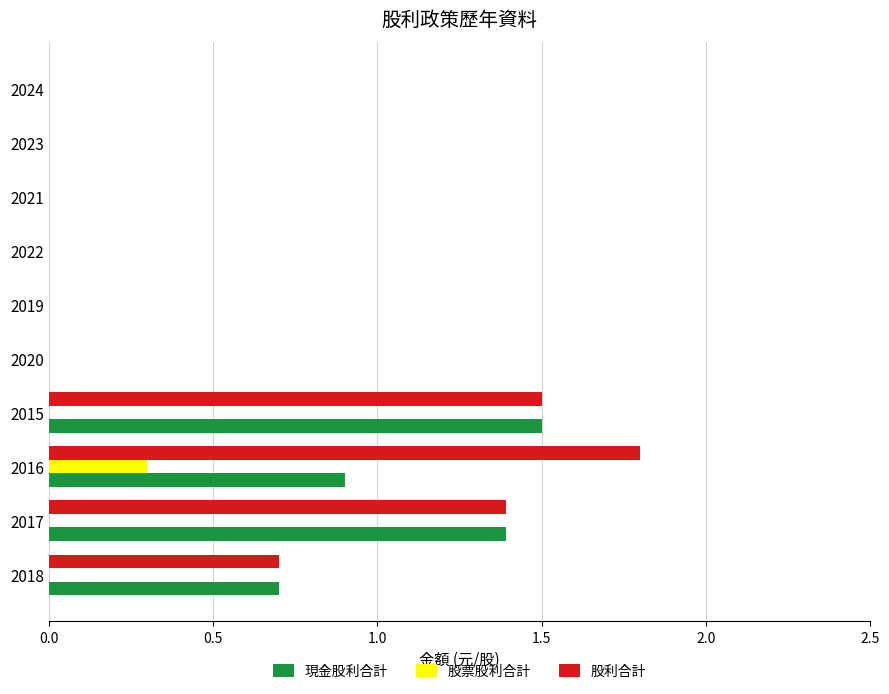

What is the highest value of the 股利合計 series?

1.8